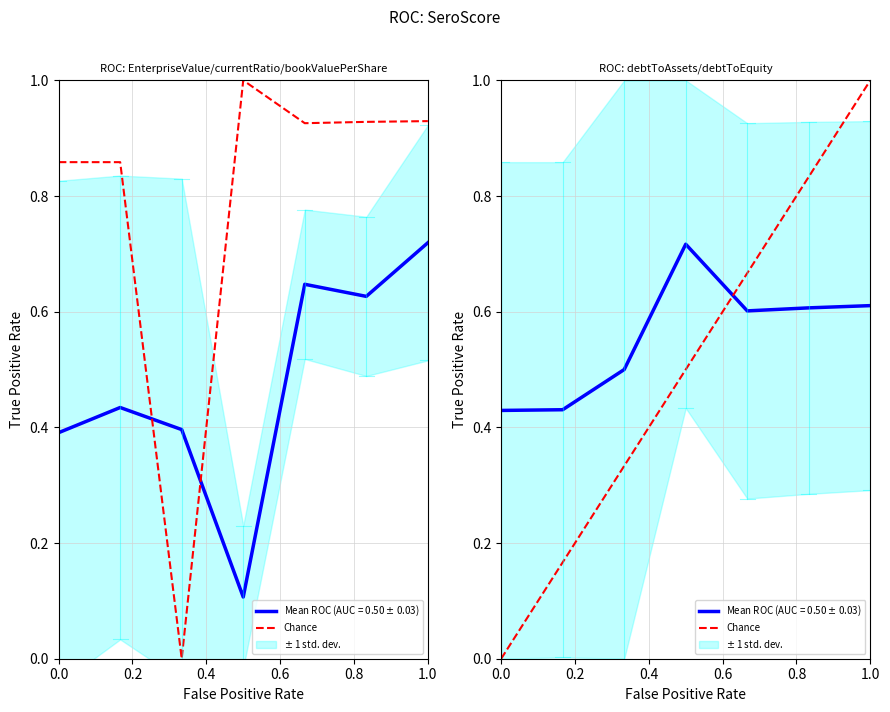

What position from the left is 1.0?

6